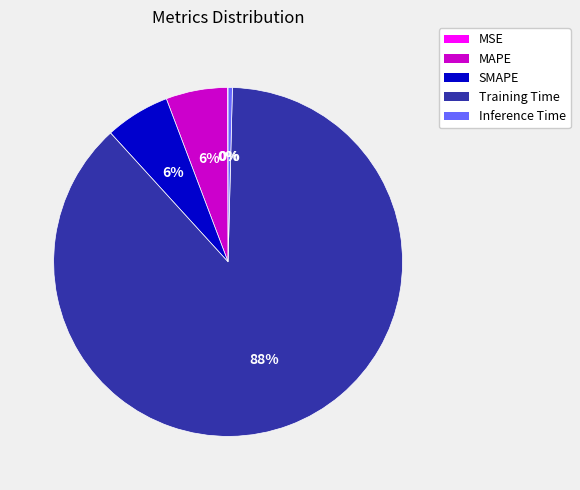

Do SMAPE and Inference Time together represent more than half of the pie?

No